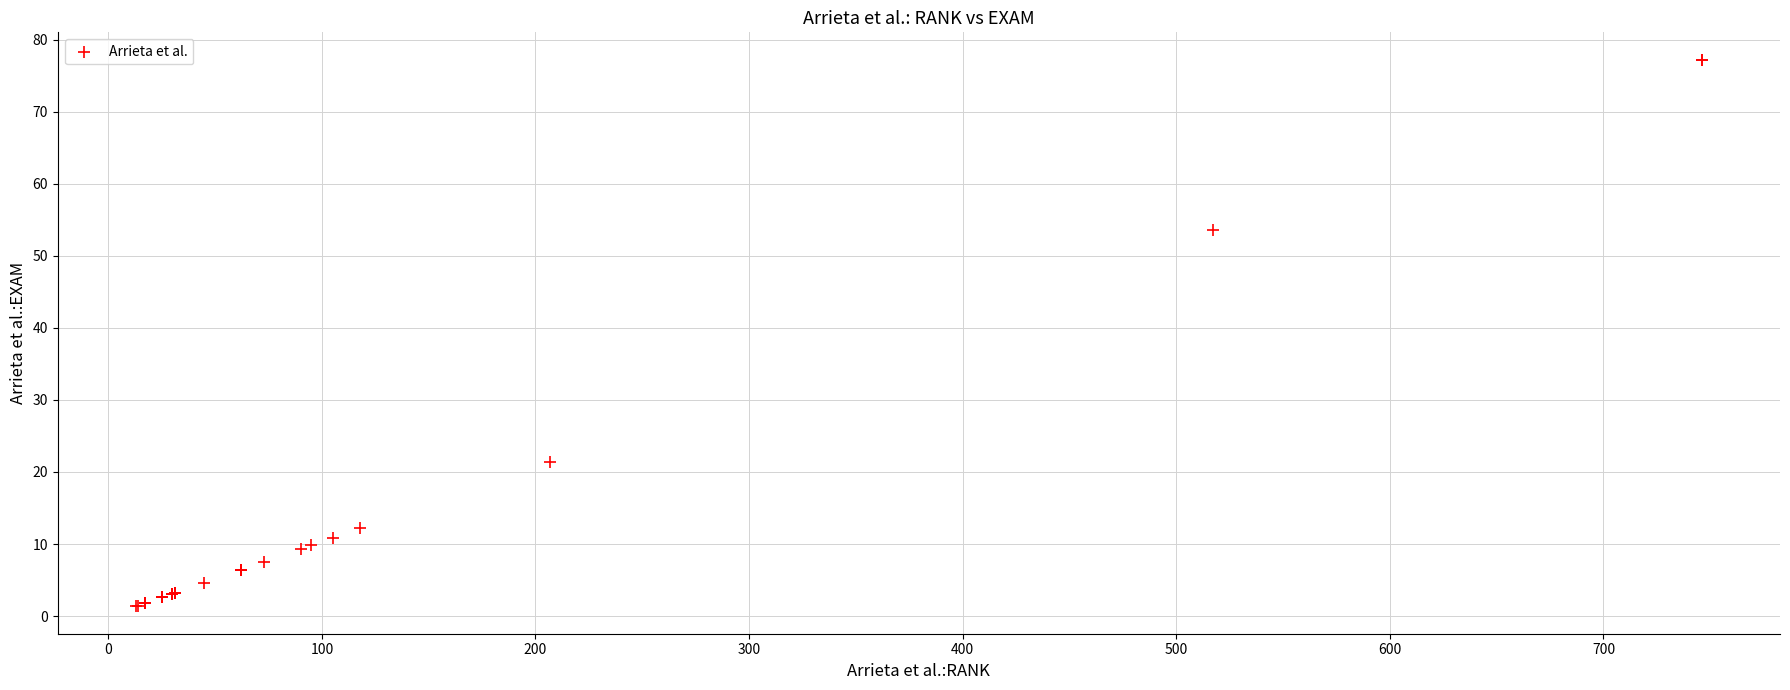

What Y value in the scatter plot is closest to 39?

53.5